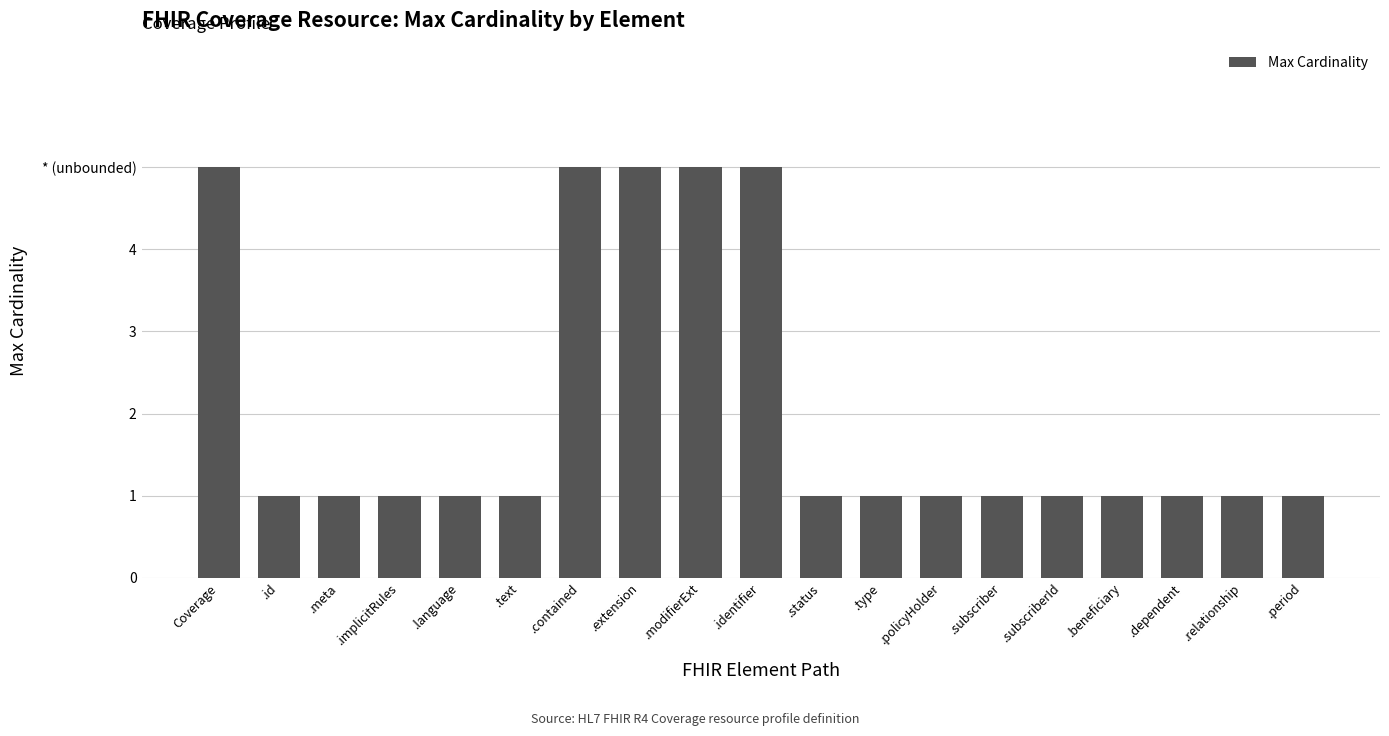

What position from the right is .extension?

12